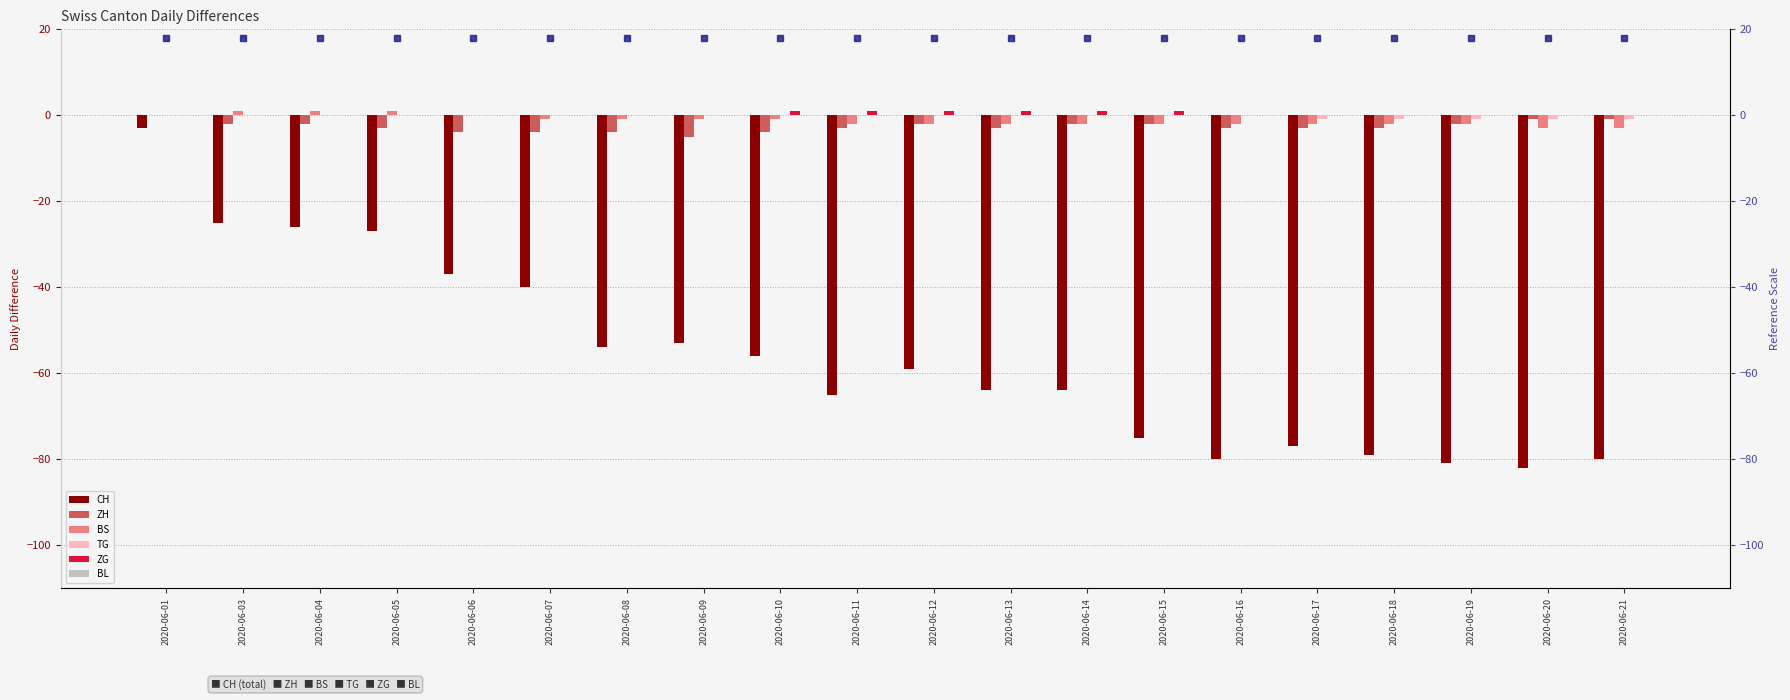

Rank the categories by CH value from highest to lowest.

2020-06-01, 2020-06-03, 2020-06-04, 2020-06-05, 2020-06-06, 2020-06-07, 2020-06-09, 2020-06-08, 2020-06-10, 2020-06-12, 2020-06-13, 2020-06-14, 2020-06-11, 2020-06-15, 2020-06-17, 2020-06-18, 2020-06-16, 2020-06-21, 2020-06-19, 2020-06-20